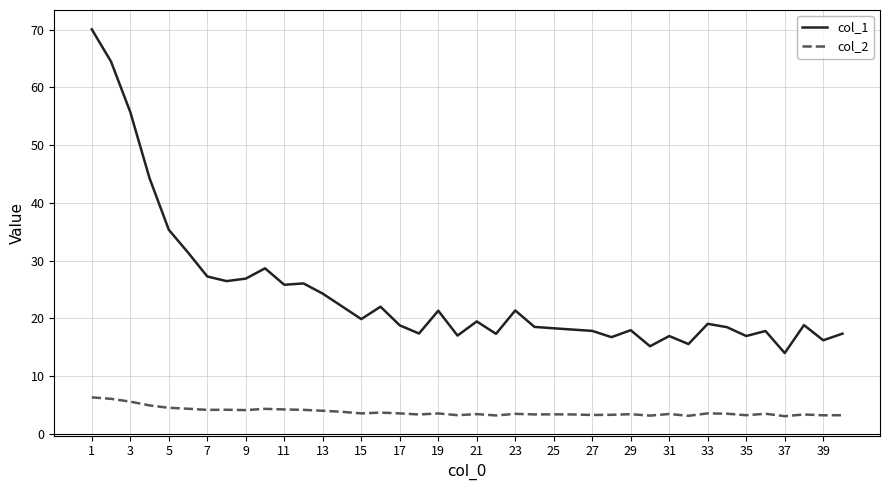

Rank the series by their maximum value, from lowest to highest.

col_2, col_1